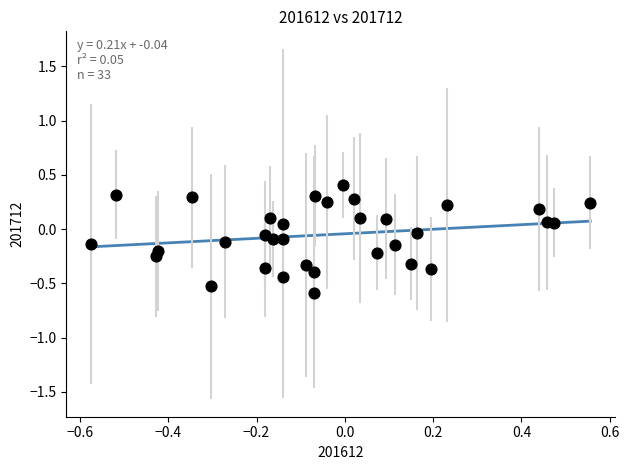

What is the range of Y values (max minus min)?

1.0